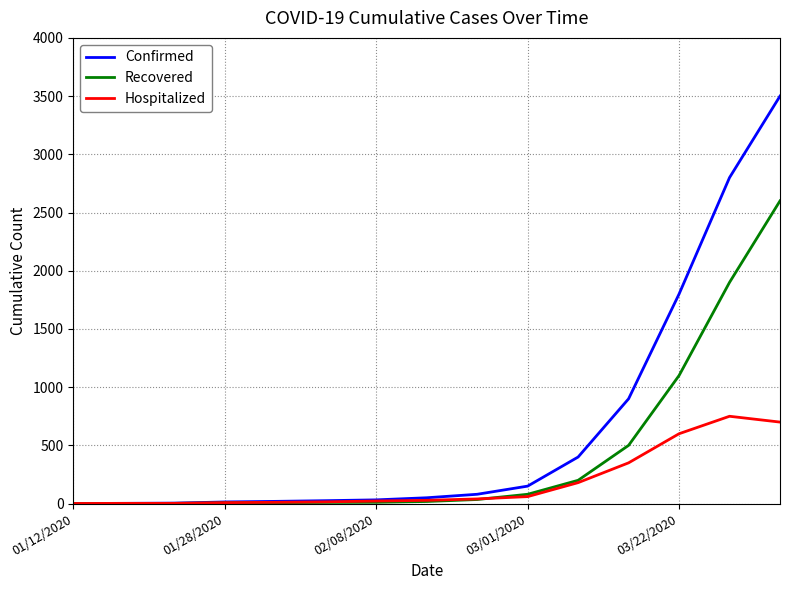

True or false: Confirmed and Recovered intersect in this chart.

False